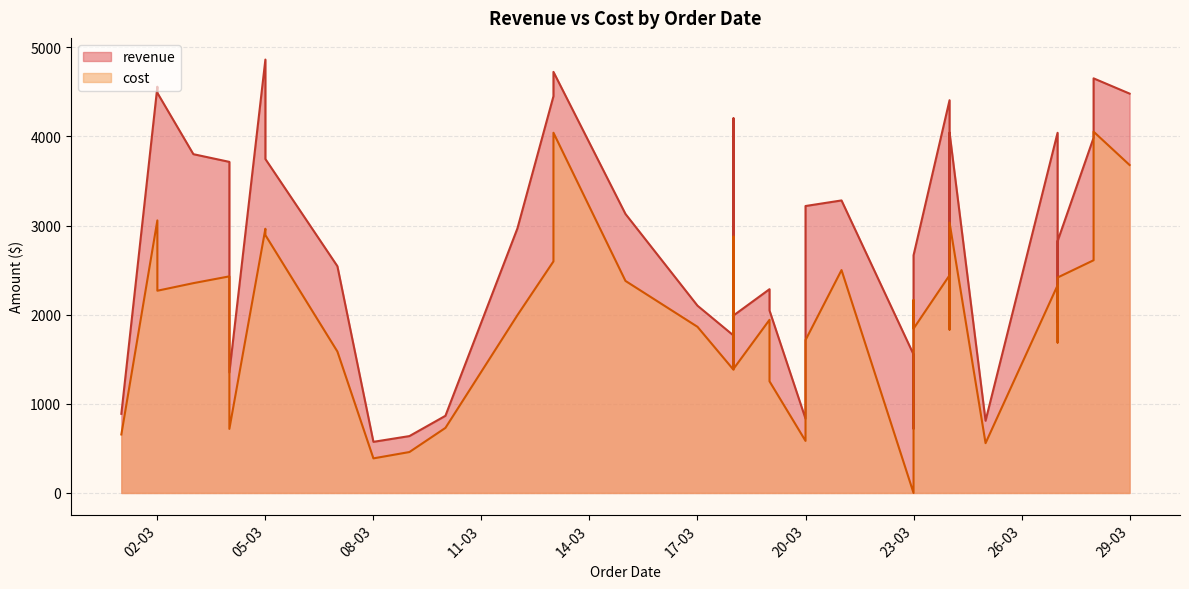

What is the sum of the revenue values at 18-03-2024 and 24-03-2024?

6318.1